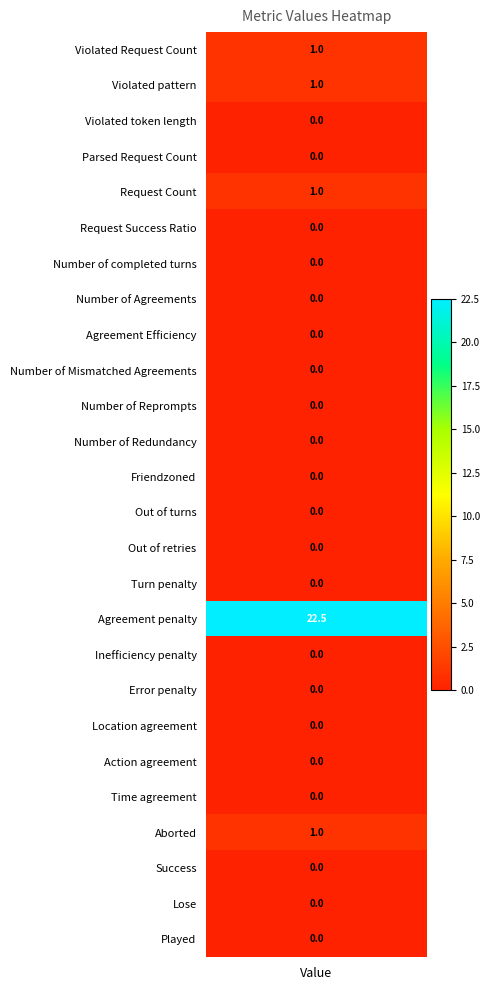

How many positive values are there?

5